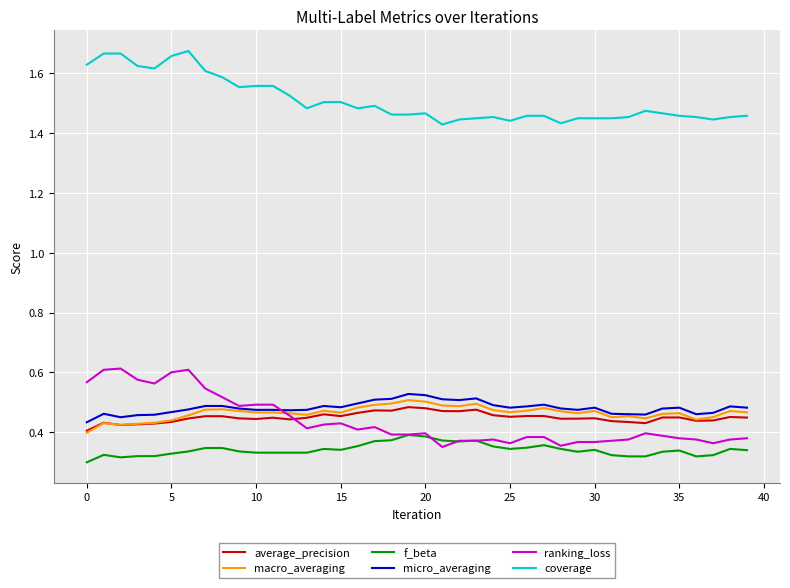

What is the difference between the maximum and minimum values in the macro_averaging series?

0.1